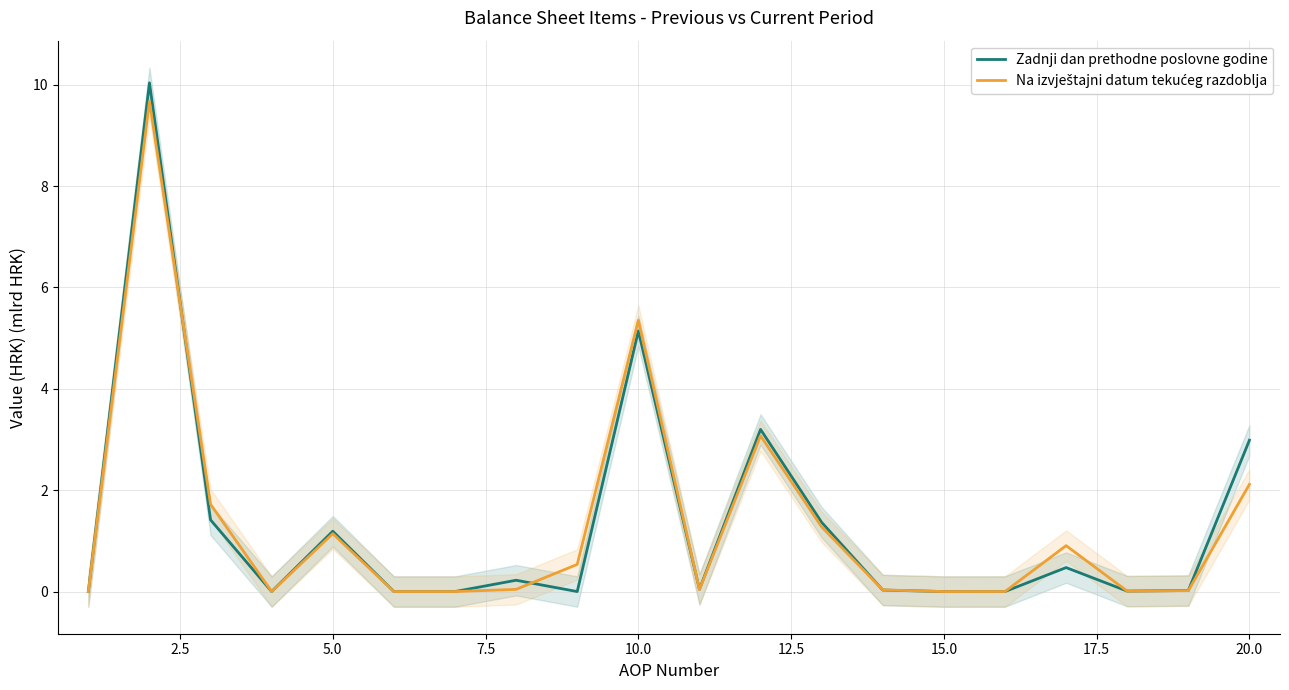

At which label is Zadnji dan prethodne poslovne godine closest to 5?

10.0